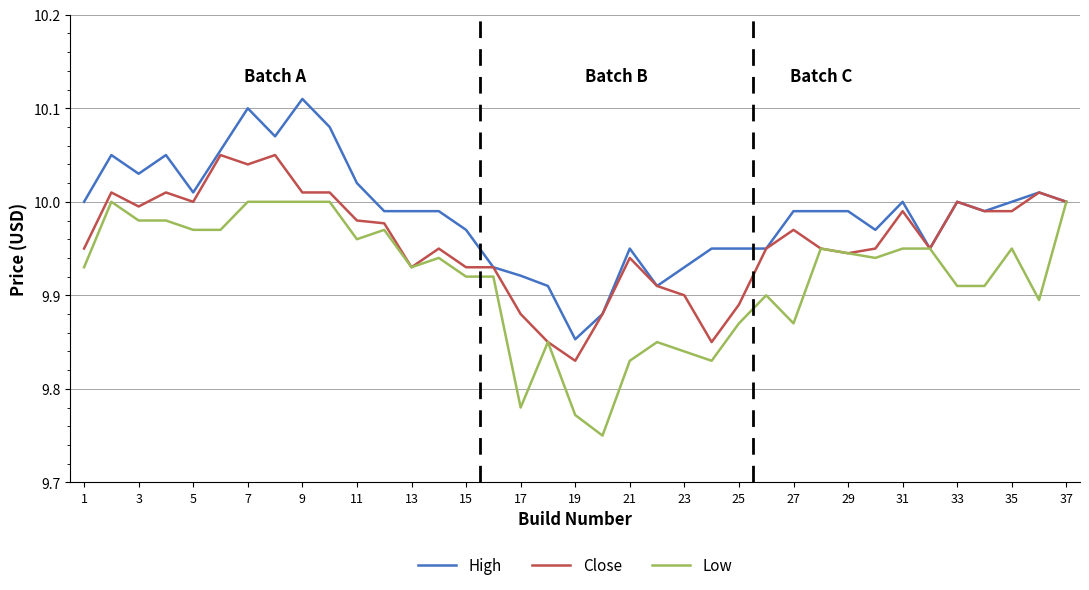

Rank the series by their average value, from lowest to highest.

Low, Close, High